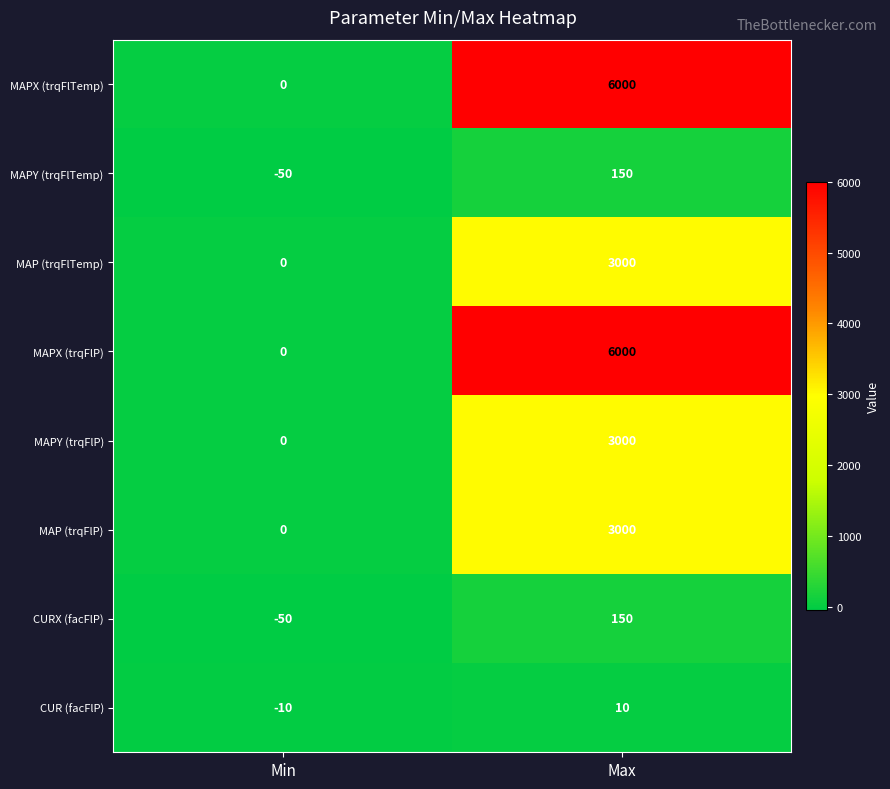

The value of MAPX (trqFlP) at Max is 3790. True or false?

False